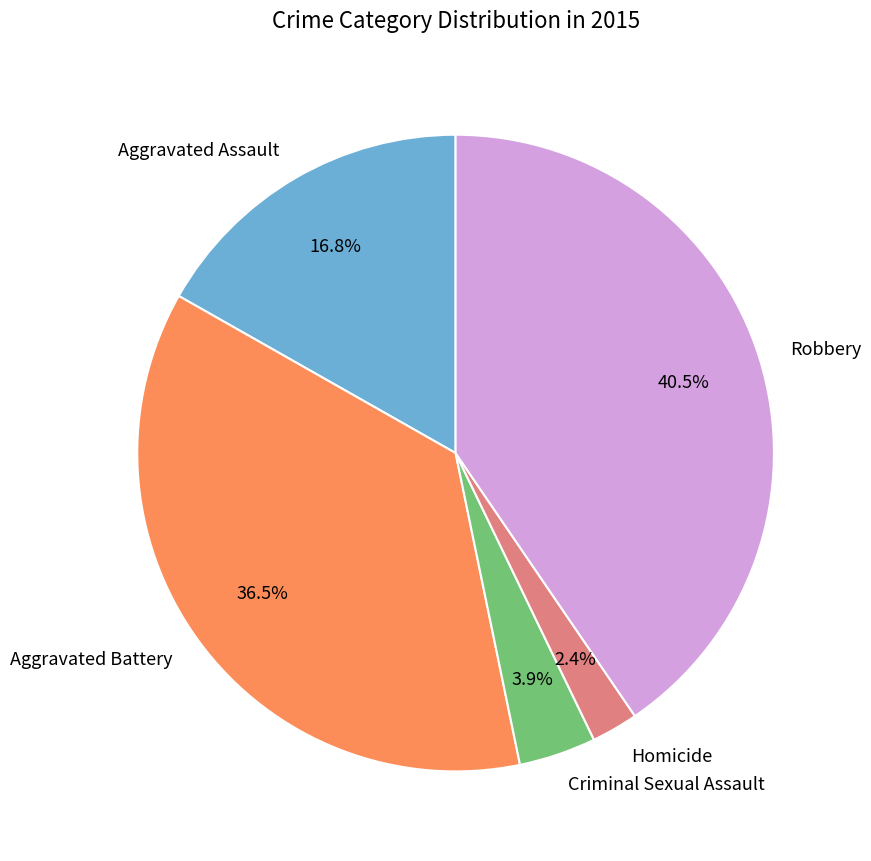

What is the total percentage of Aggravated Battery and Criminal Sexual Assault?

40.4%